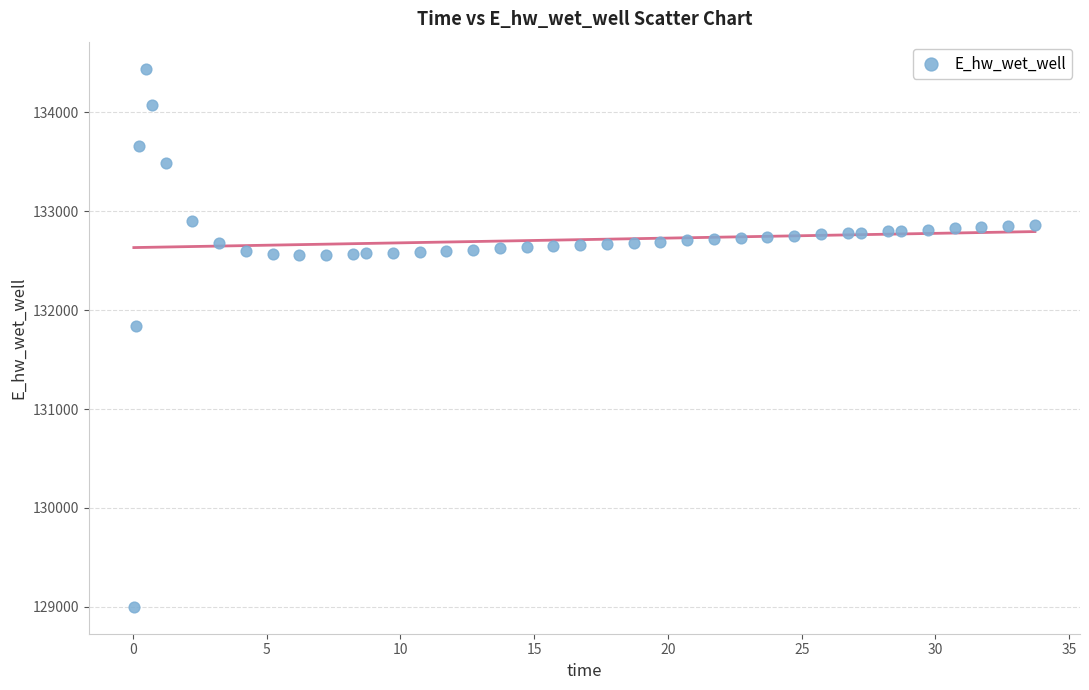

What Y value in the scatter plot is closest to 131720?

131838.6